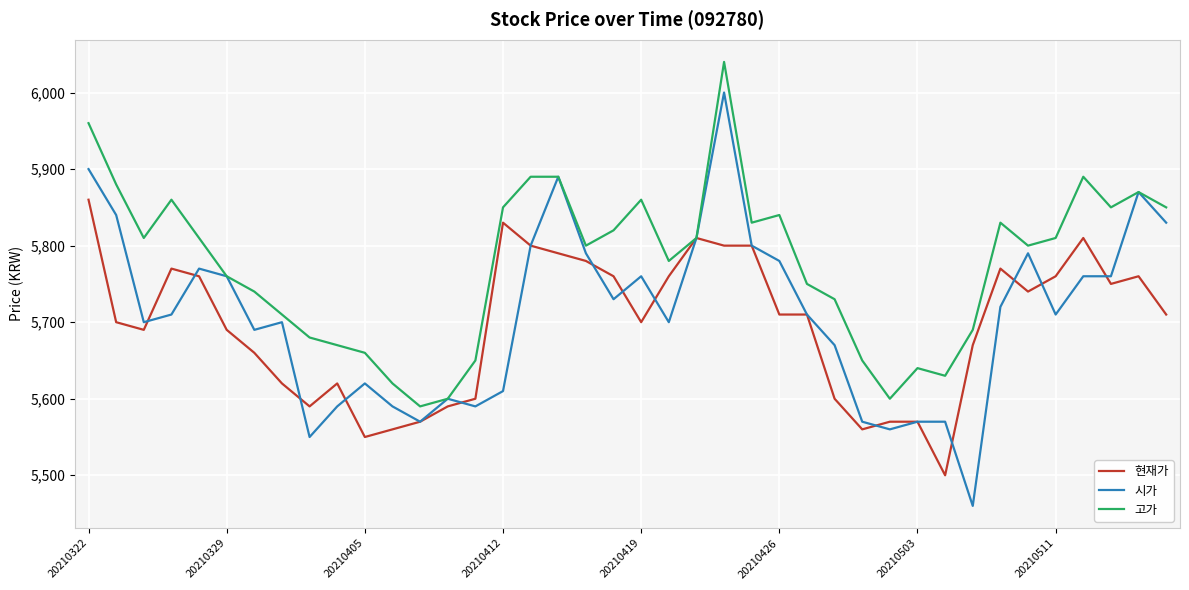

Which series has the largest range (max minus min)?

시가